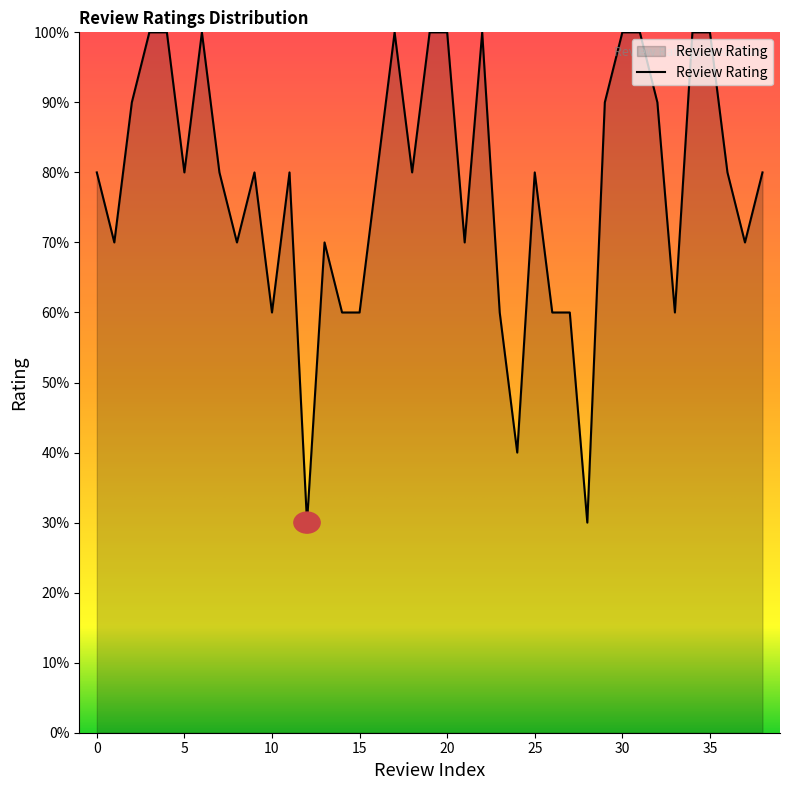

List the labels in order of value, largest first.

3, 4, 6, 17, 19, 20, 22, 30, 31, 34, 35, 2, 29, 32, 0, 5, 7, 9, 11, 16, 18, 25, 36, 38, 1, 8, 13, 21, 37, 10, 14, 15, 23, 26, 27, 33, 24, 12, 28